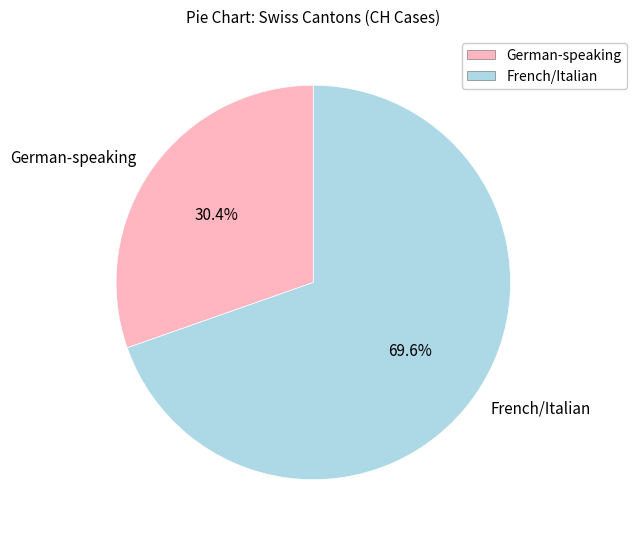

Which slice is the smallest?

German-speaking